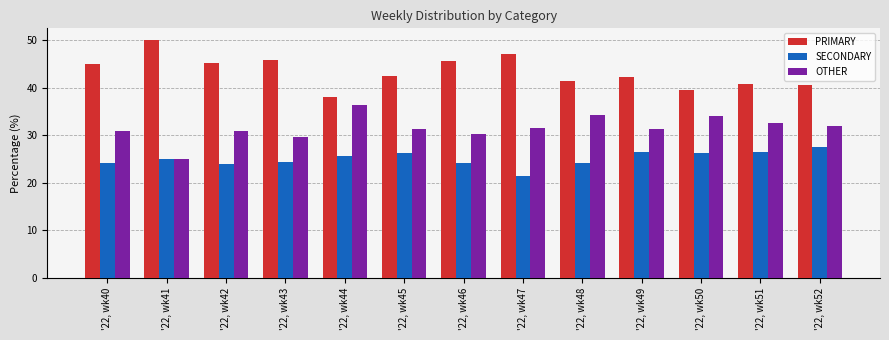

At how many categories does at least one series exceed 41?

9